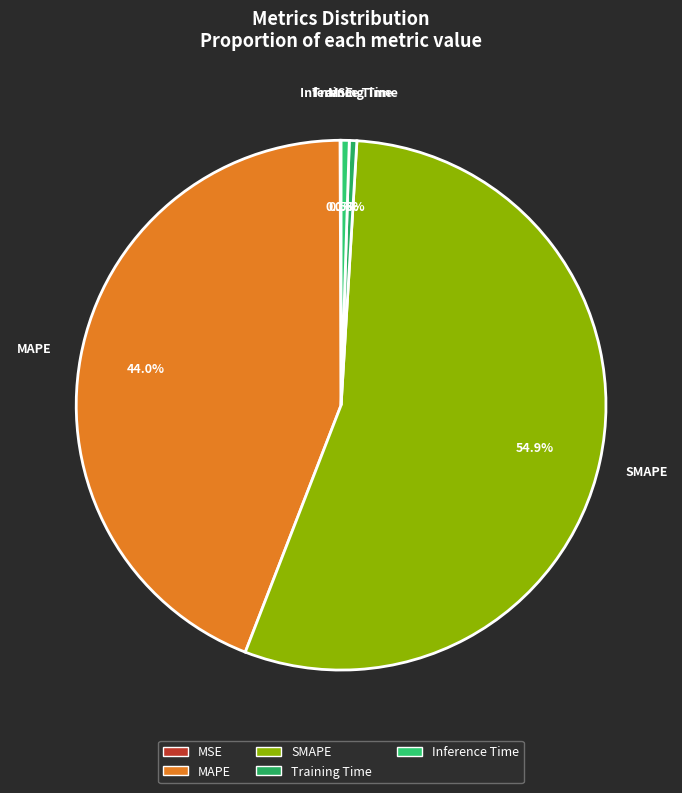

What percentage is the MAPE slice, to the nearest percent?

44%